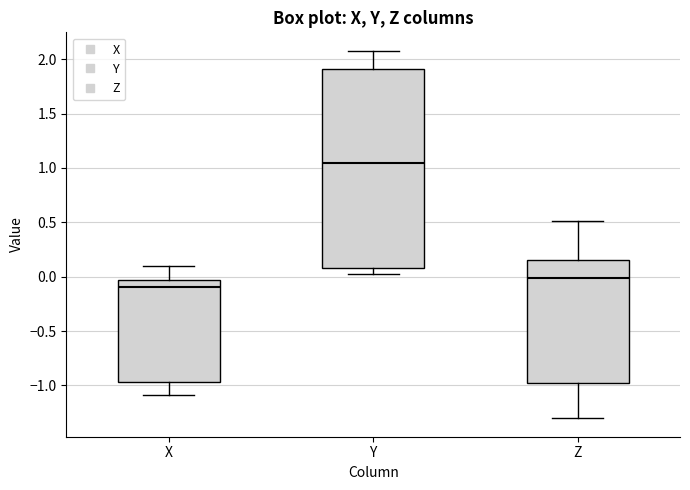

Reading left to right, transcribe this box plot: for each box, give where its median line is, the range the box spans, and where its two whiskers end, as read against the y-axis. The values are not printed on the chart, so give them approximately, as read against the axis.

X: median -0.10, box -0.95 to -0.05, whiskers -1.10 to 0.10
Y: median 1.05, box 0.10 to 1.90, whiskers 0.05 to 2.10
Z: median 0.00, box -1.00 to 0.15, whiskers -1.30 to 0.50